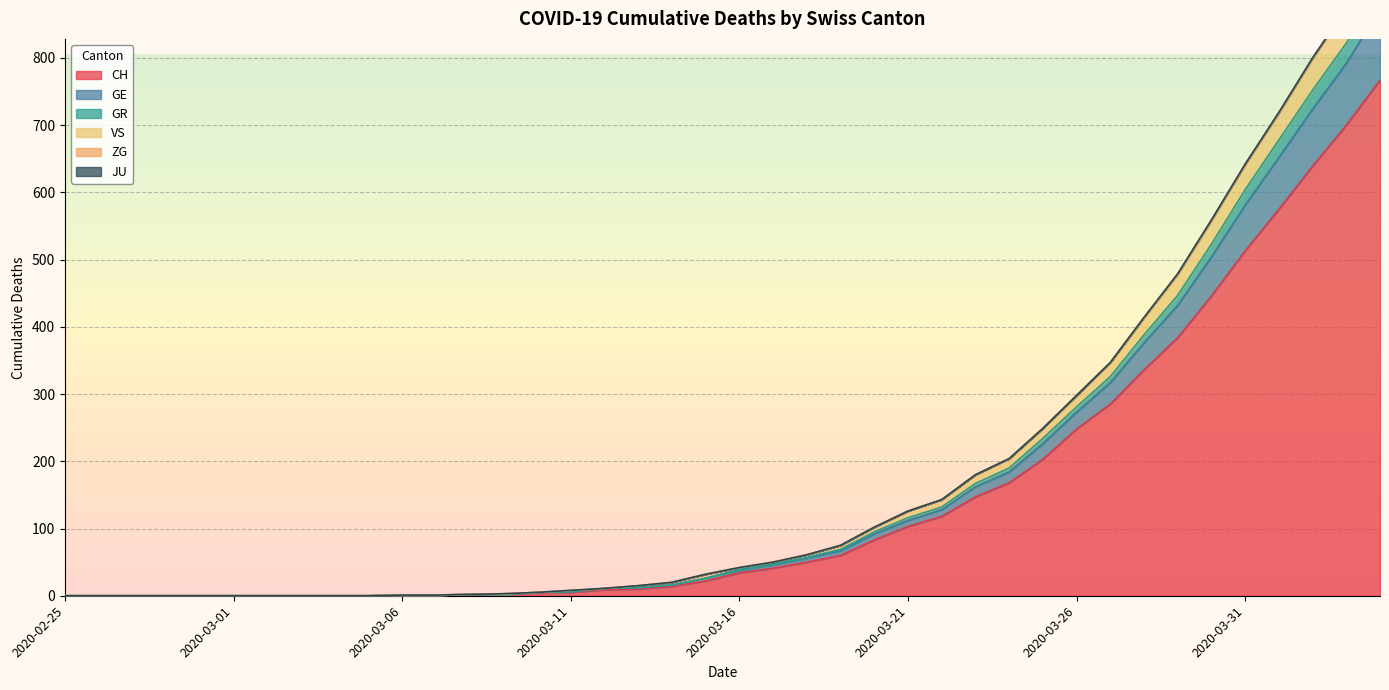

What is the highest value of the CH series?

767